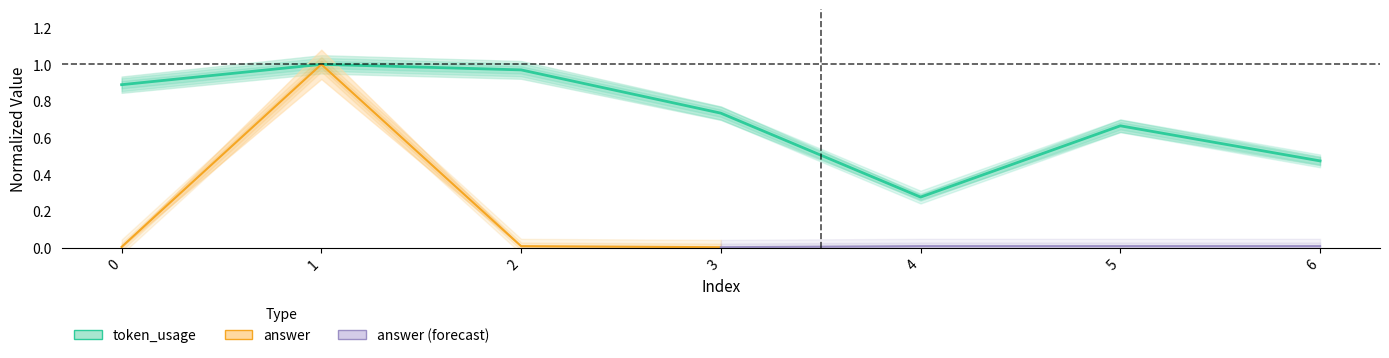

How many categories are shown in the chart?

7